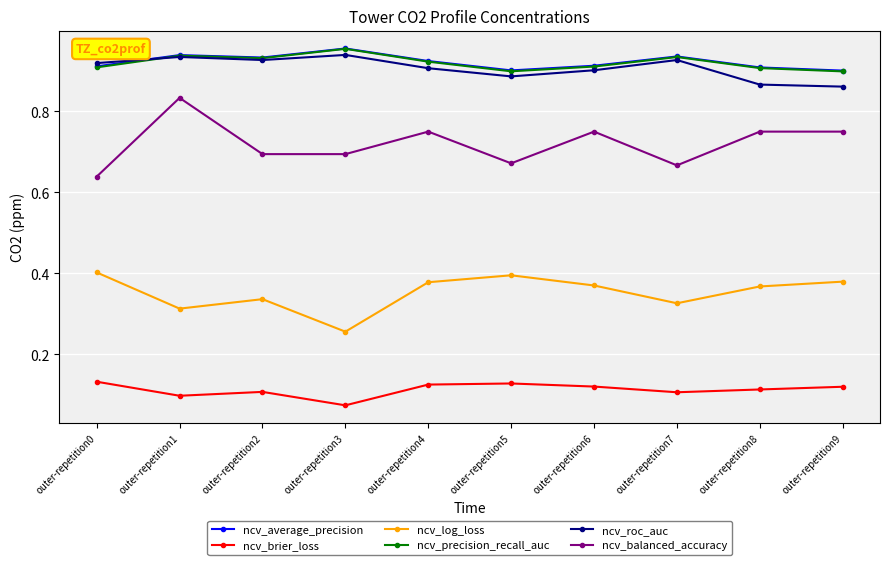

At which label does ncv_balanced_accuracy reach its peak?

outer-repetition1